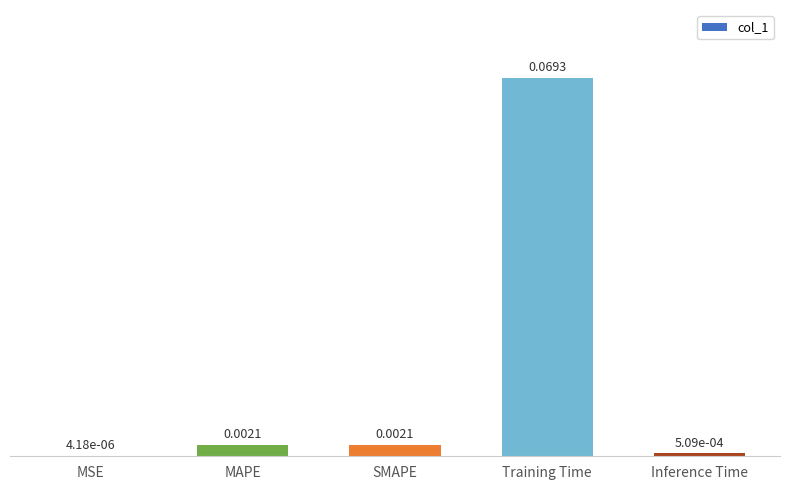

Between MAPE and Inference Time, which is larger?

MAPE